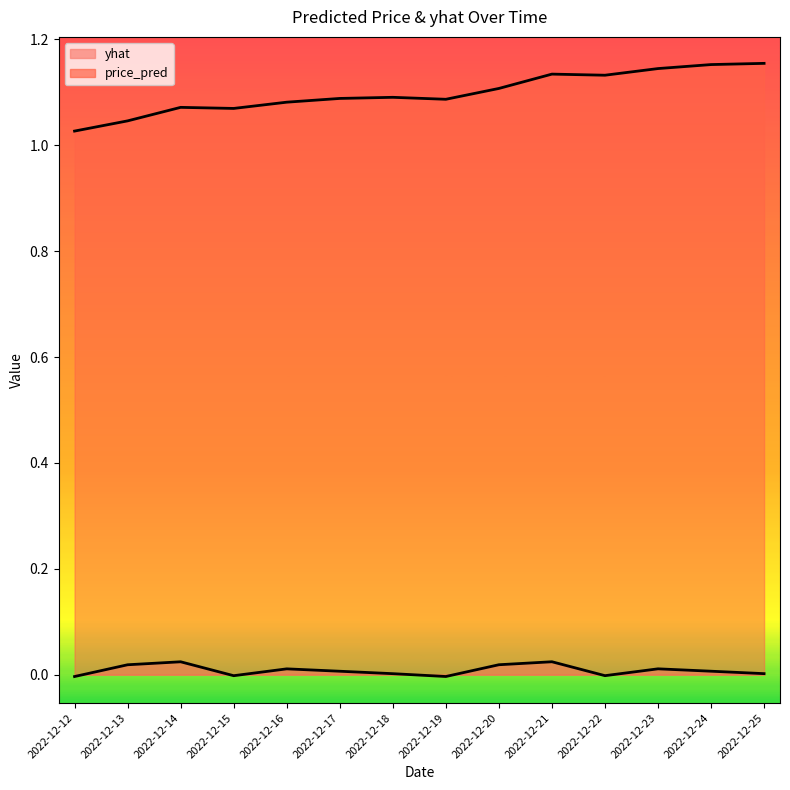

How many lines are shown in the chart?

2